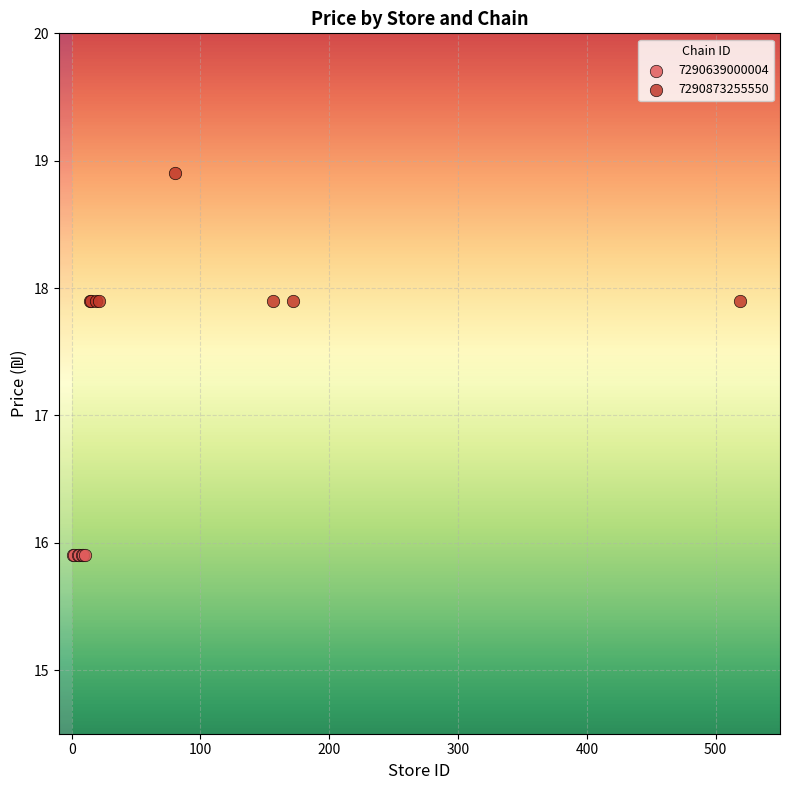

Which series reaches the maximum Y coordinate?

7290873255550